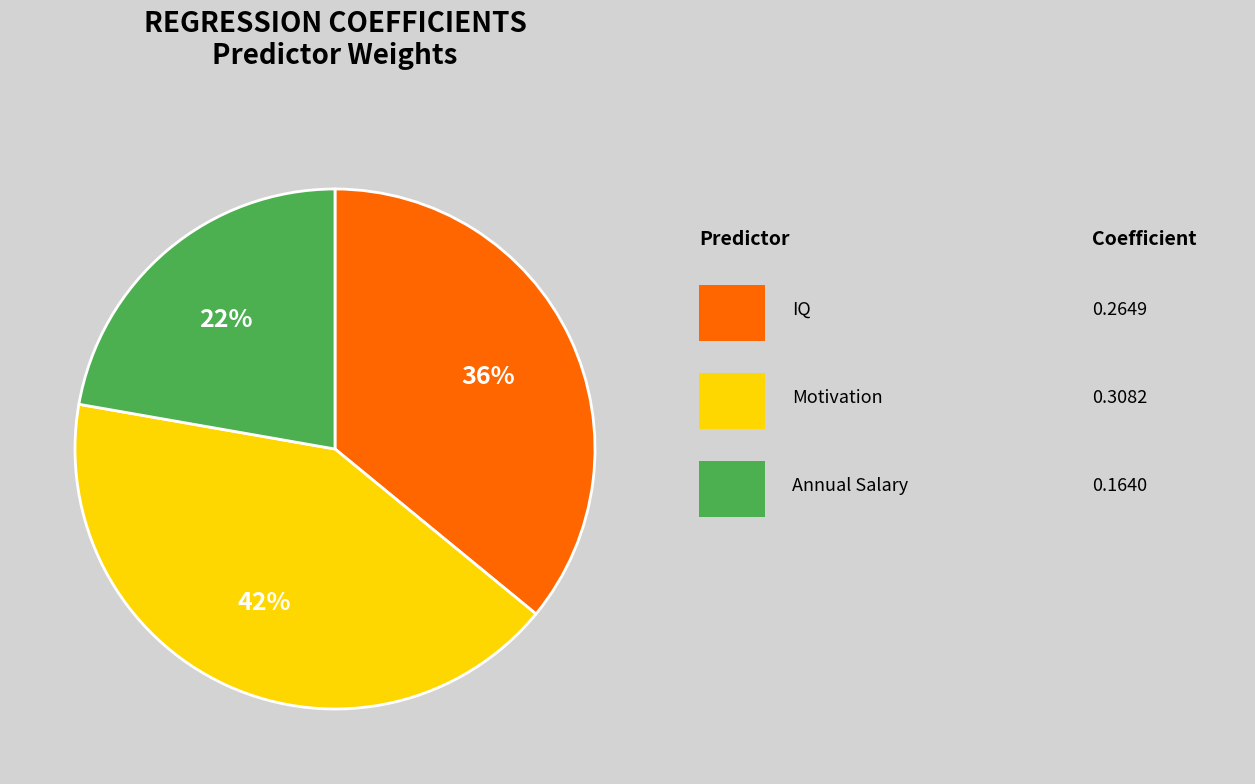

Is there any slice that represents more than half of the pie?

No